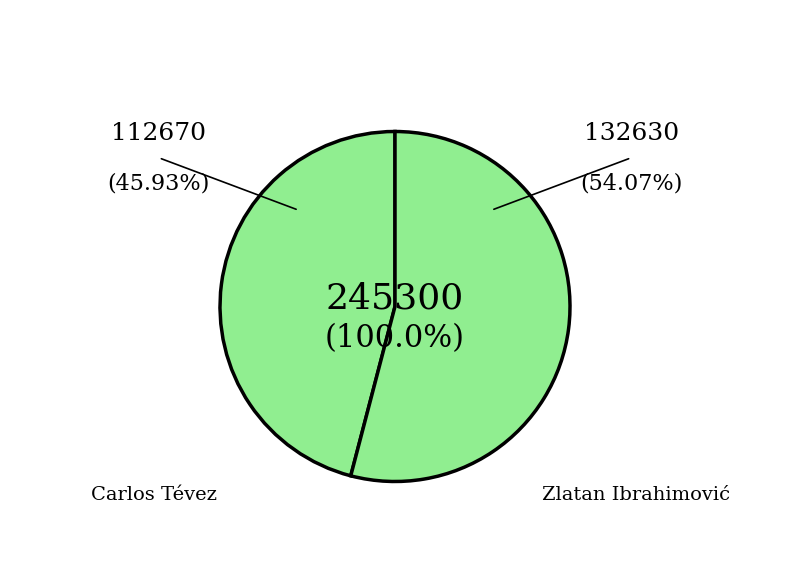

To the nearest percent, what portion does Carlos Tévez represent?

46%